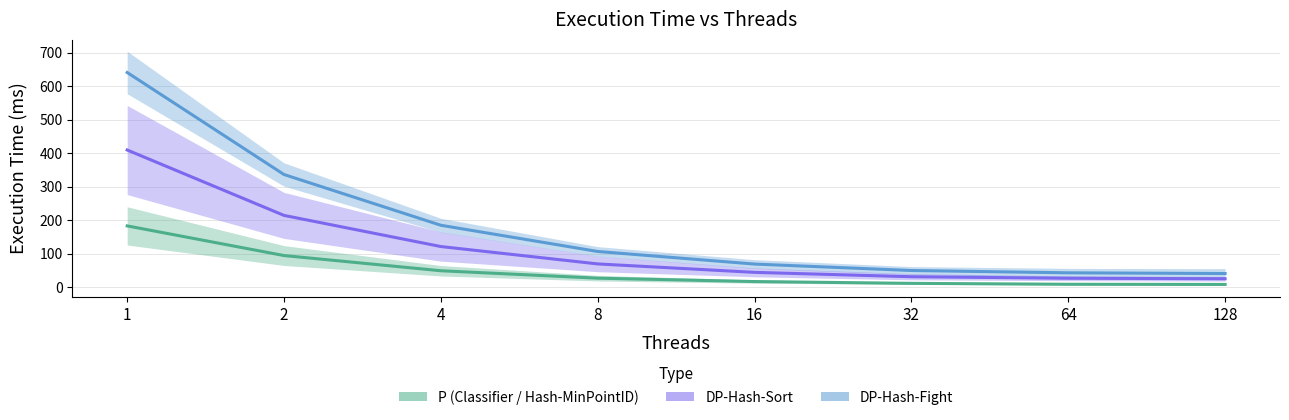

What is the total value across all series at 128?

72.7